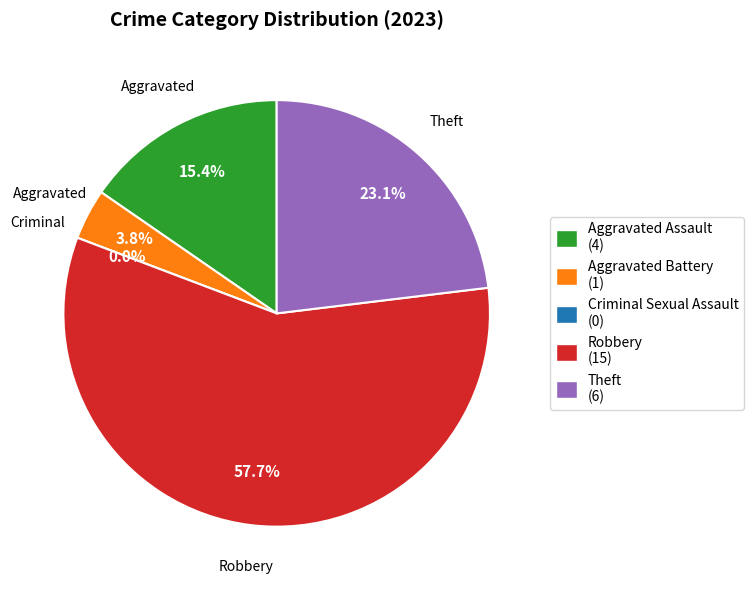

Rank the categories by value from highest to lowest.

Robbery, Theft, Aggravated Assault, Aggravated Battery, Criminal Sexual Assault